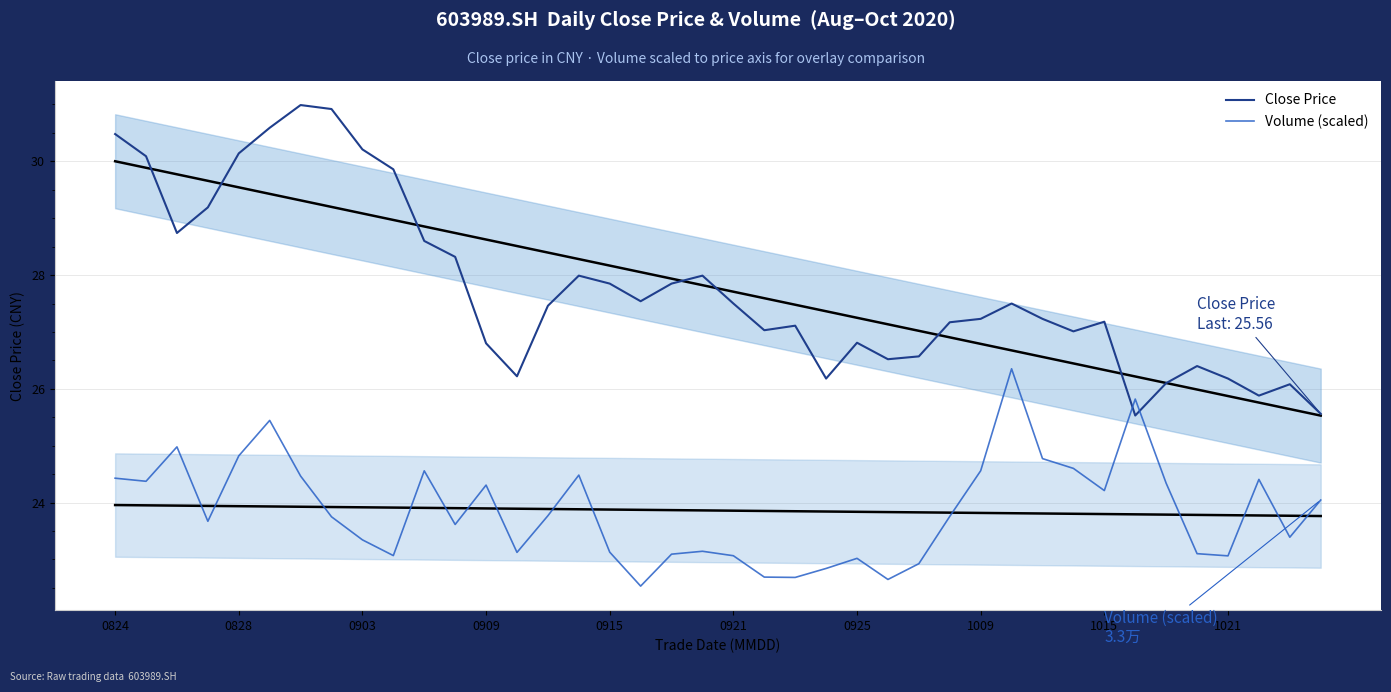

Is it true that Close Price equals 16.5 at 0903?

False